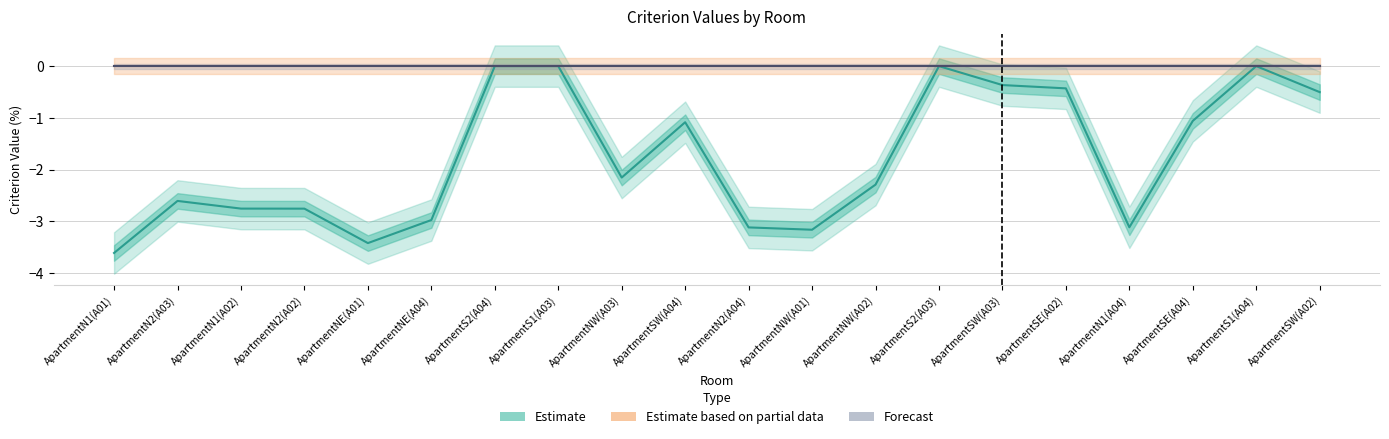

At which label does Estimate (Criterion C) reach its minimum?

ApartmentN1(A01)